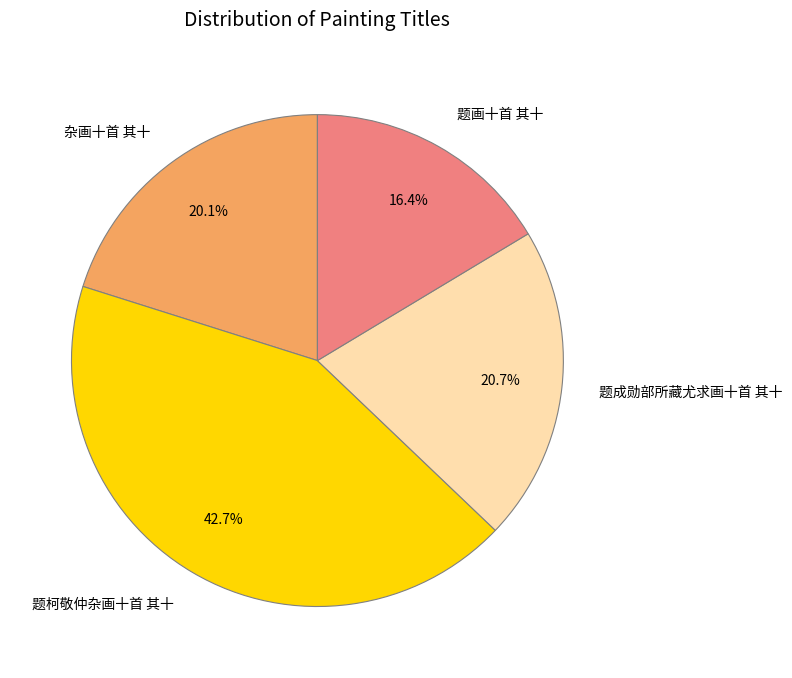

Is there any slice that represents more than half of the pie?

No